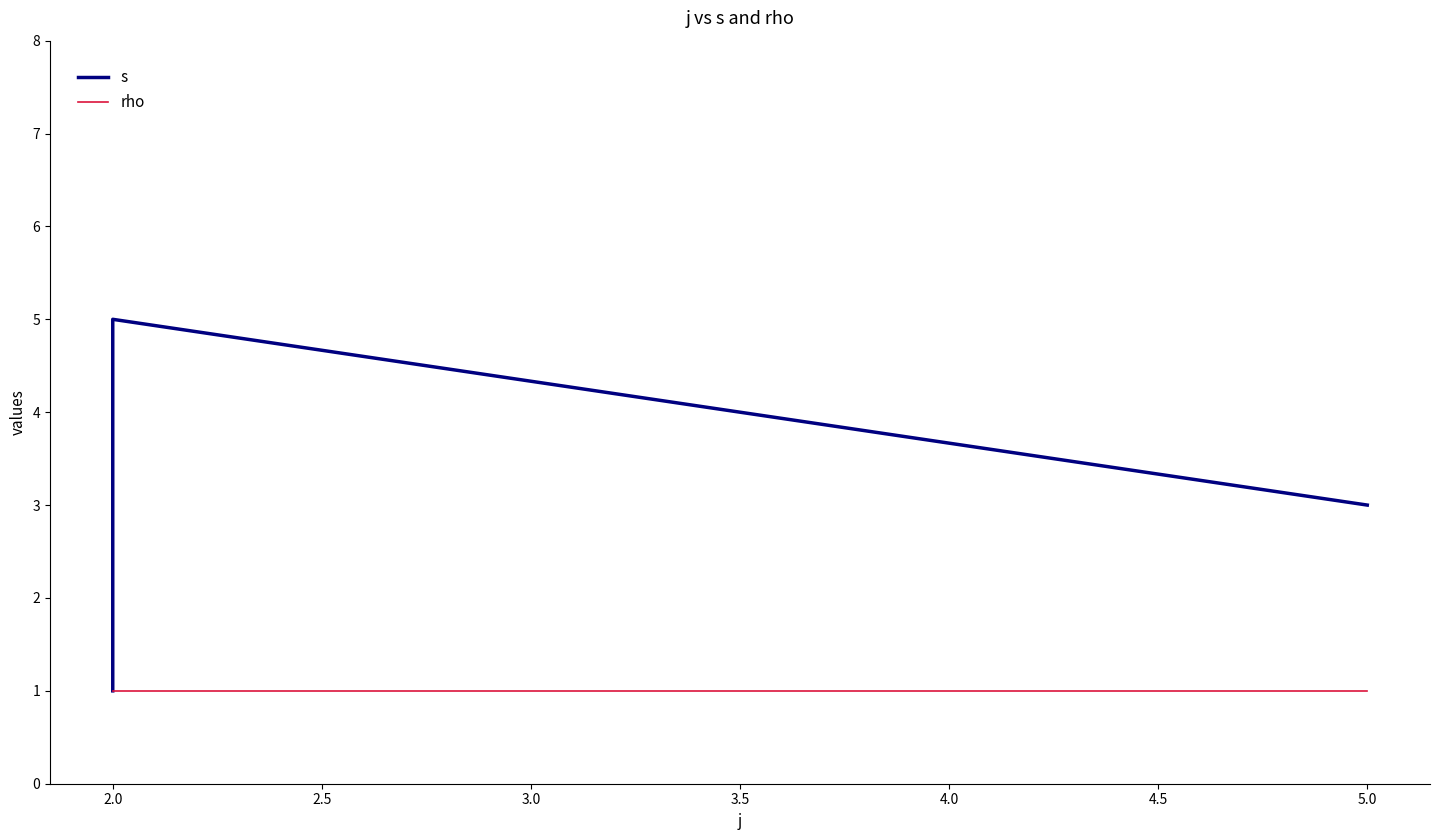

How many lines are shown in the chart?

2